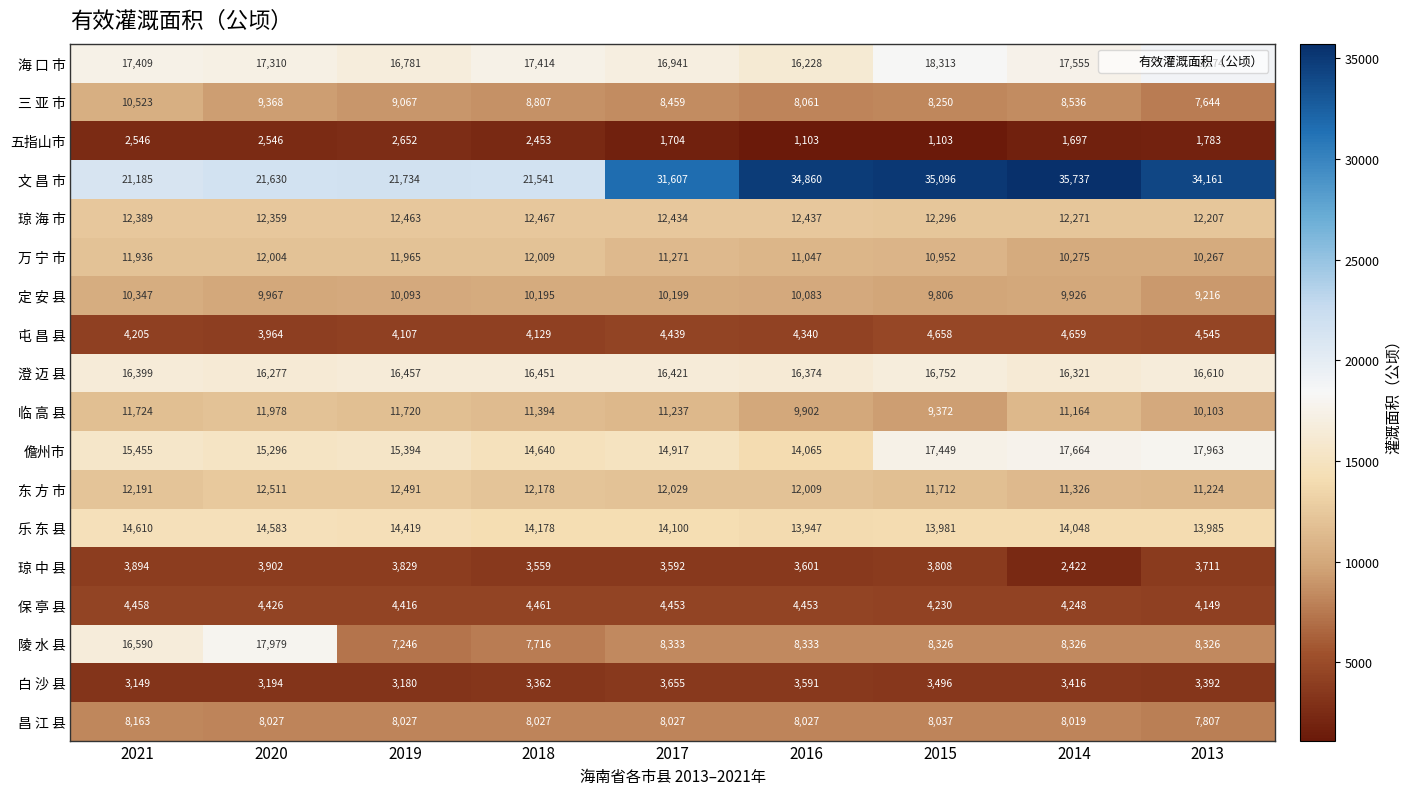

The value of 琼 中 县 at 2021 is 5756. True or false?

False